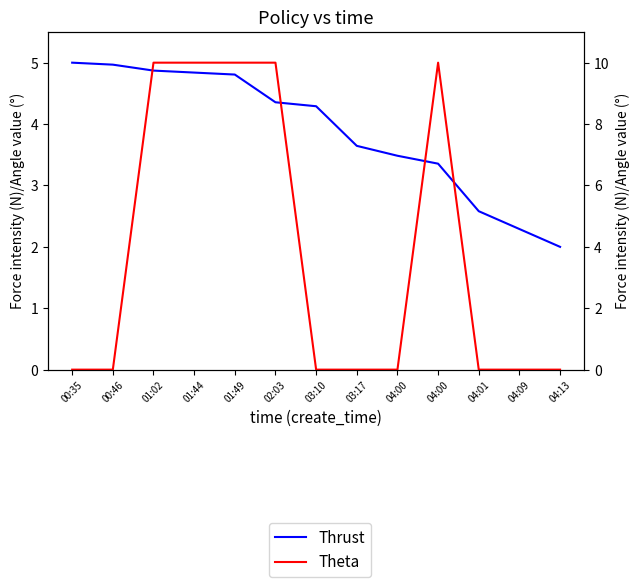

At which label is Theta closest to 5?

00:35